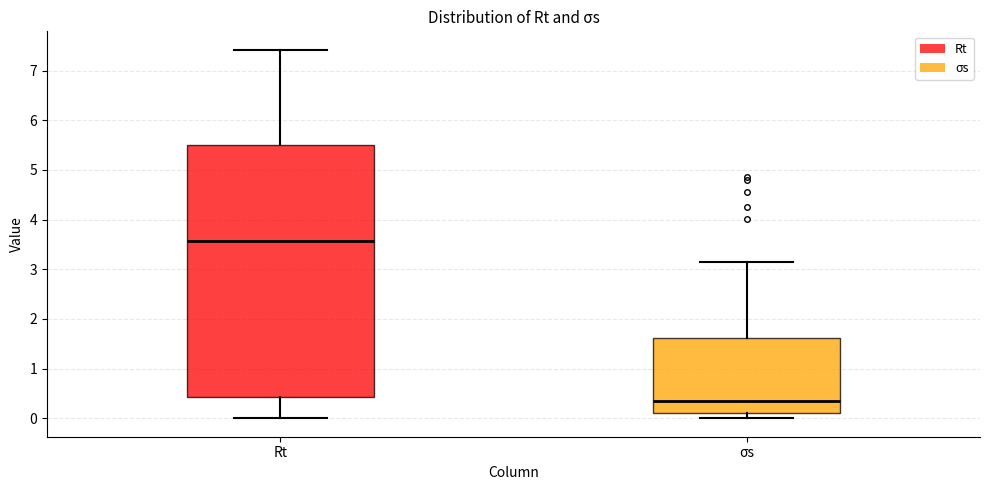

Which box's median line is the highest?

Rt